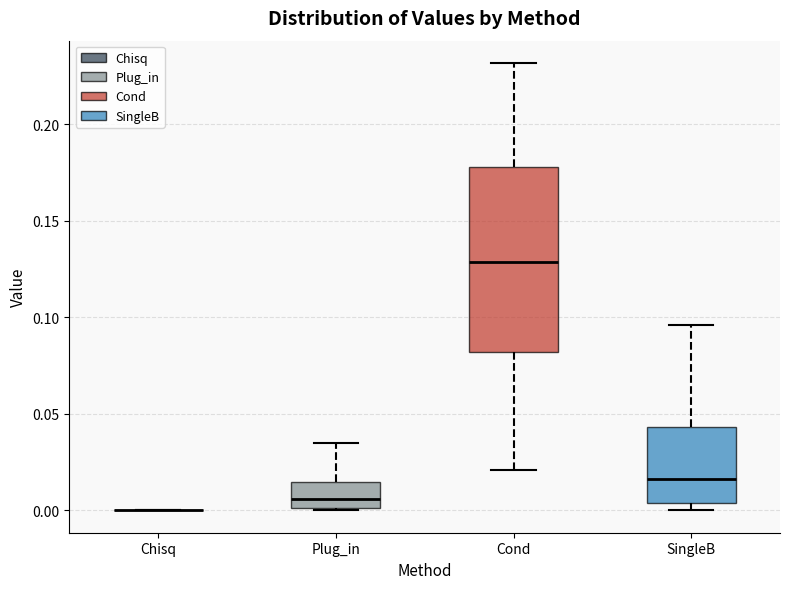

Reading left to right, read every box against the y-axis: the position of its median line, the range the box covers, and the ends of its whiskers. The values are not printed on the chart, so give them approximately, as read against the axis.

Chisq: box collapsed to a line at 0.000, whiskers 0.000 to 0.000
Plug_in: median 0.005, box 0.000 to 0.015, whiskers 0.000 to 0.035
Cond: median 0.130, box 0.080 to 0.180, whiskers 0.020 to 0.230
SingleB: median 0.015, box 0.005 to 0.045, whiskers 0.000 to 0.095